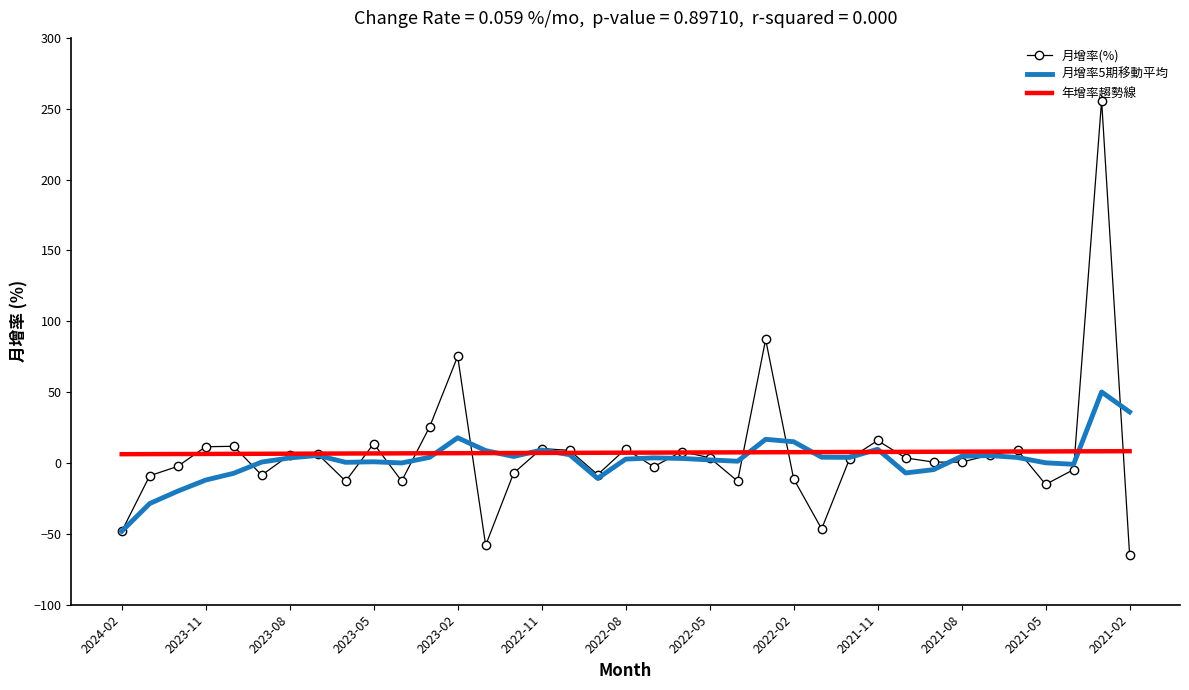

Which series has the widest spread of values?

月增率(%)